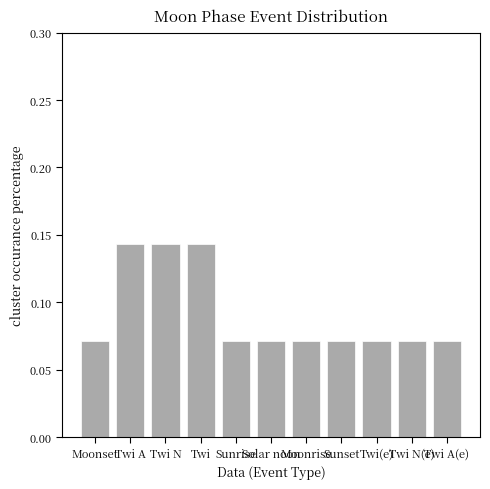

Count the values in the range 0 to 1.

11